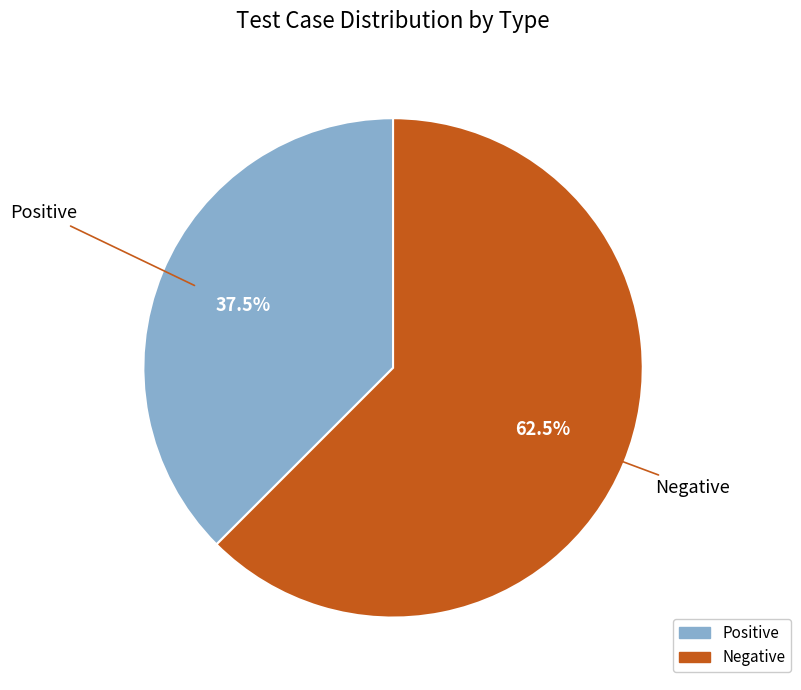

To the nearest percent, what is the combined percentage of Negative and Positive?

100%